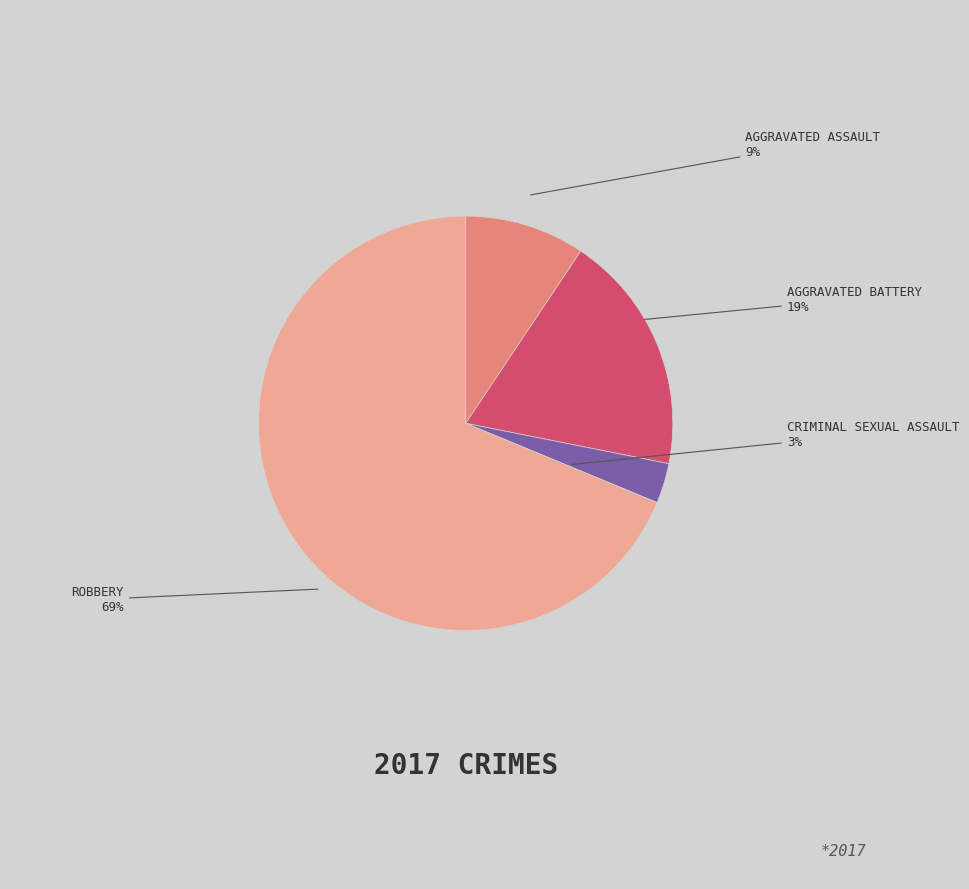

To the nearest percent, what is the difference between the largest and smallest slice percentages?

66%